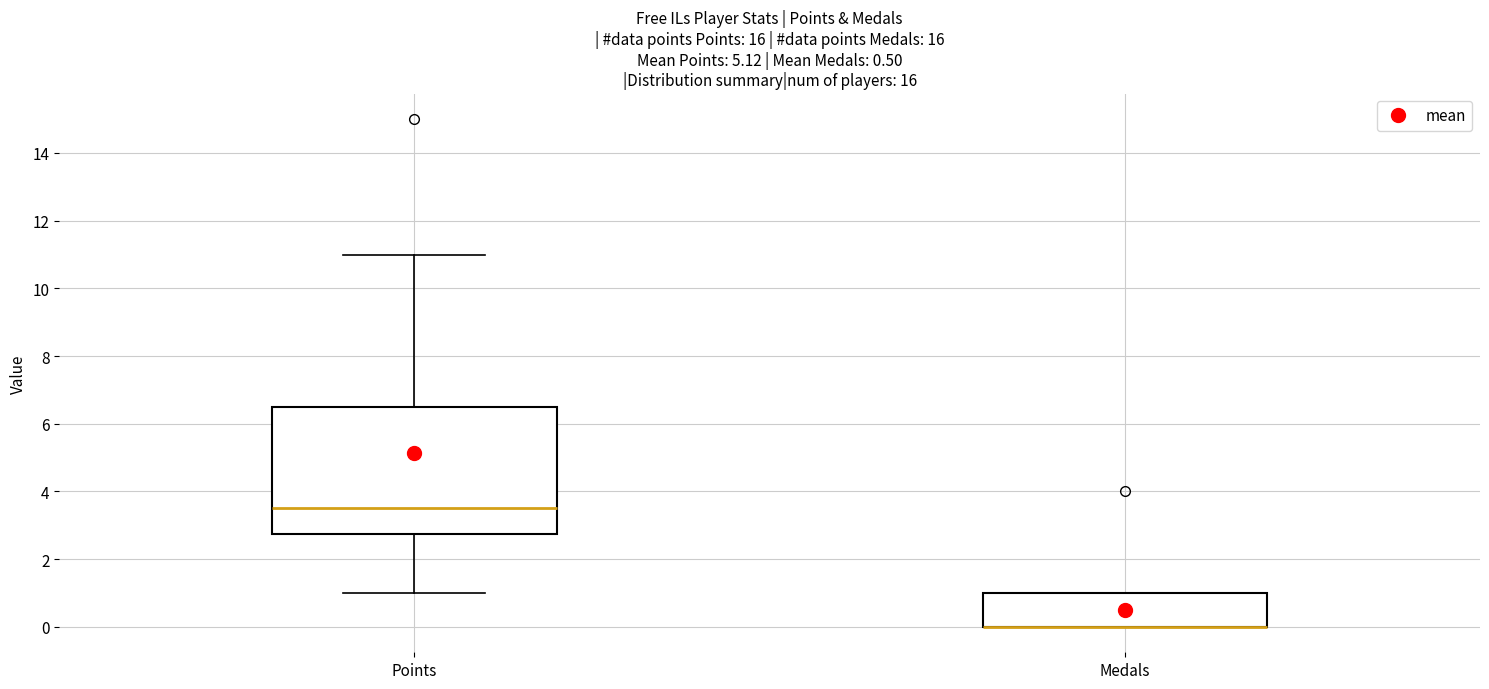

Reading left to right, transcribe this box plot: for each box, give where its median line is, the range the box spans, and where its two whiskers end, as read against the y-axis. The values are not printed on the chart, so give them approximately, as read against the axis.

Points: median 3.6, box 2.8 to 6.6, whiskers 1.0 to 11.0
Medals: median 0.0 (drawn on the box's lower edge), box 0.0 to 1.0, whiskers 0.0 to 1.0